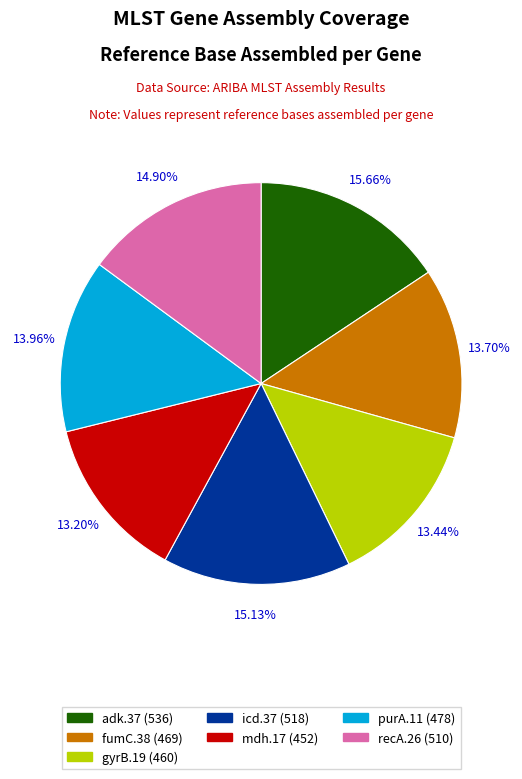

What portion of the pie excludes icd.37?

84.9%